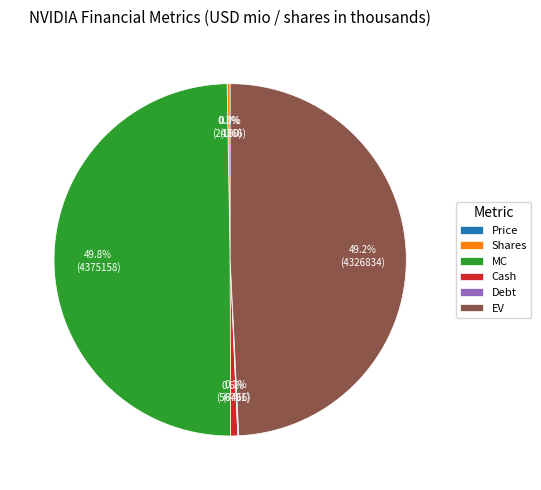

Which slice is the largest?

MC